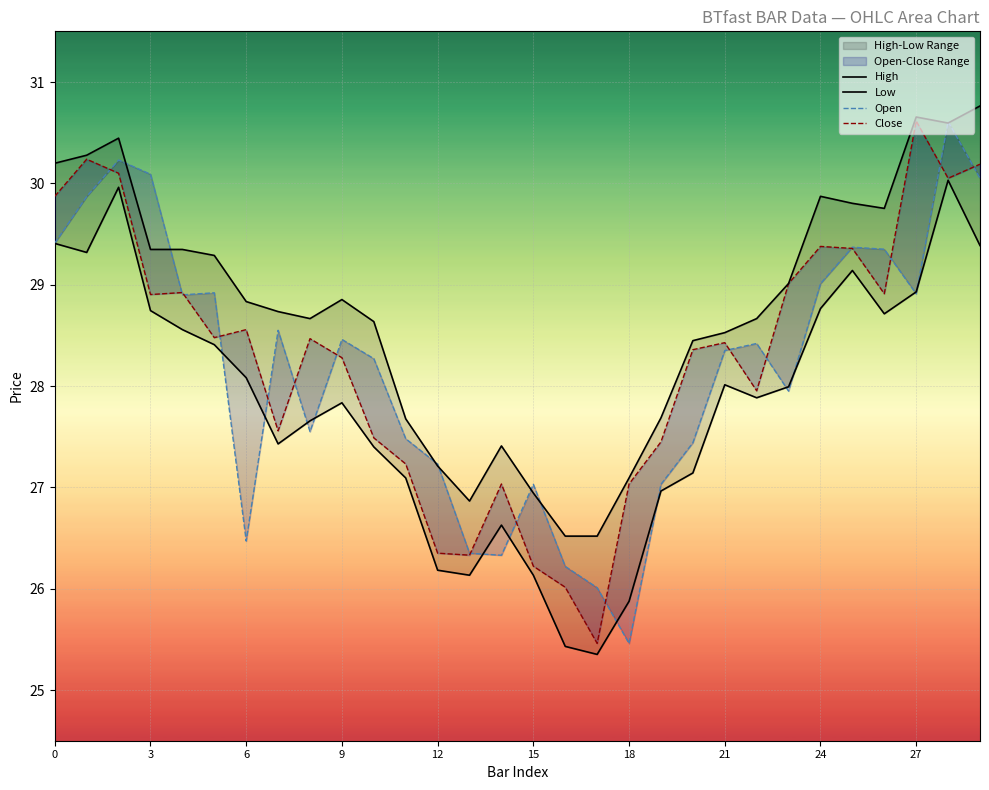

What is the value of the High point at the 4th from the left?

29.3